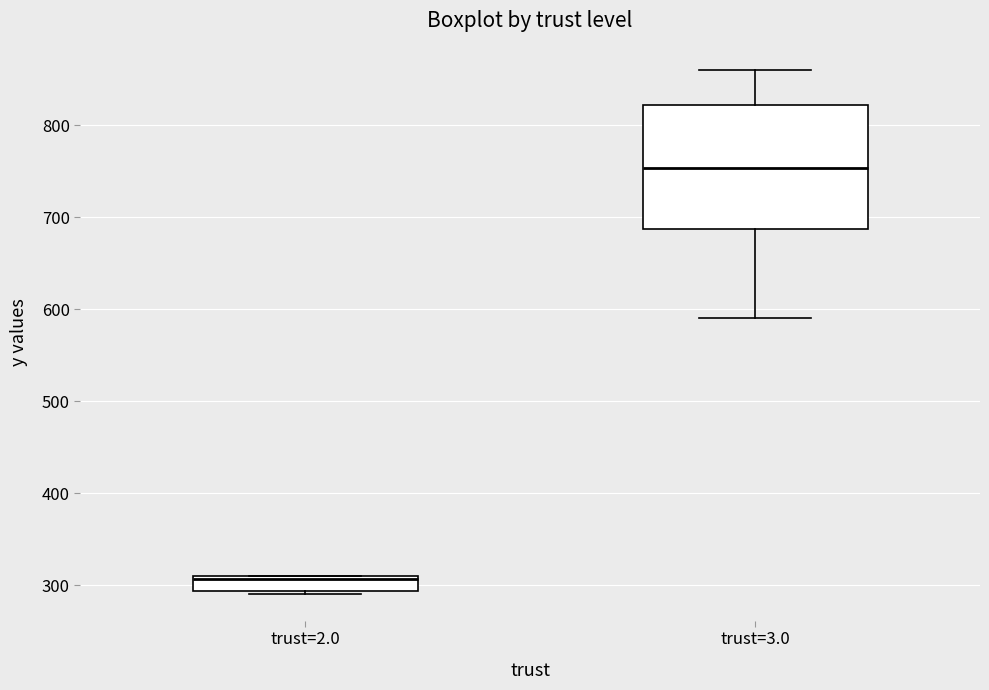

Which box is the tallest, from its lower edge to its upper edge?

trust=3.0